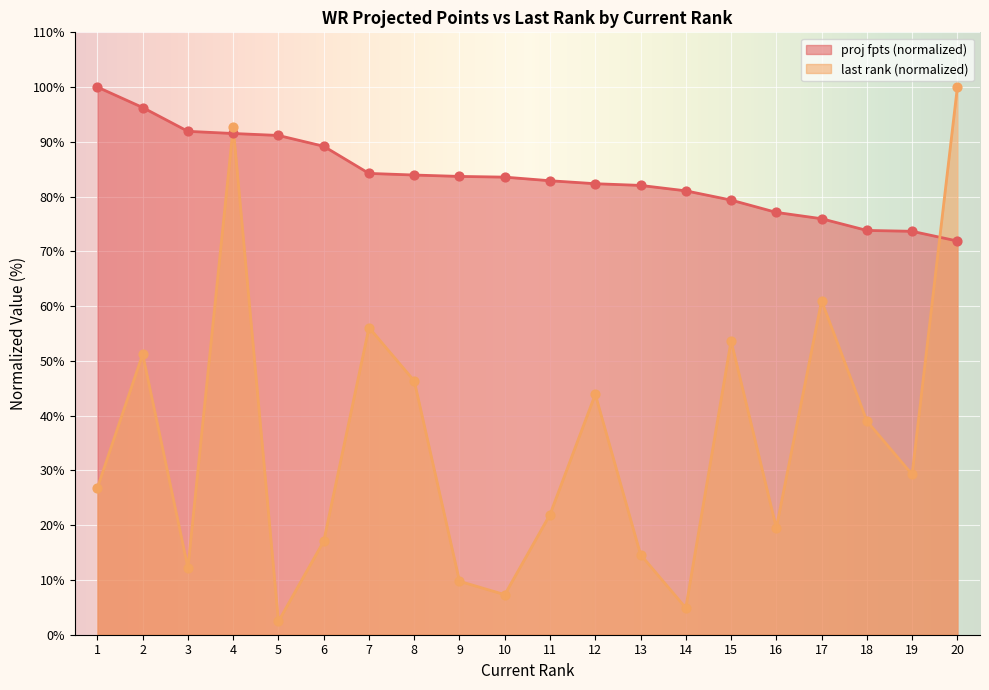

What is the total value across all series at 3?

104.1